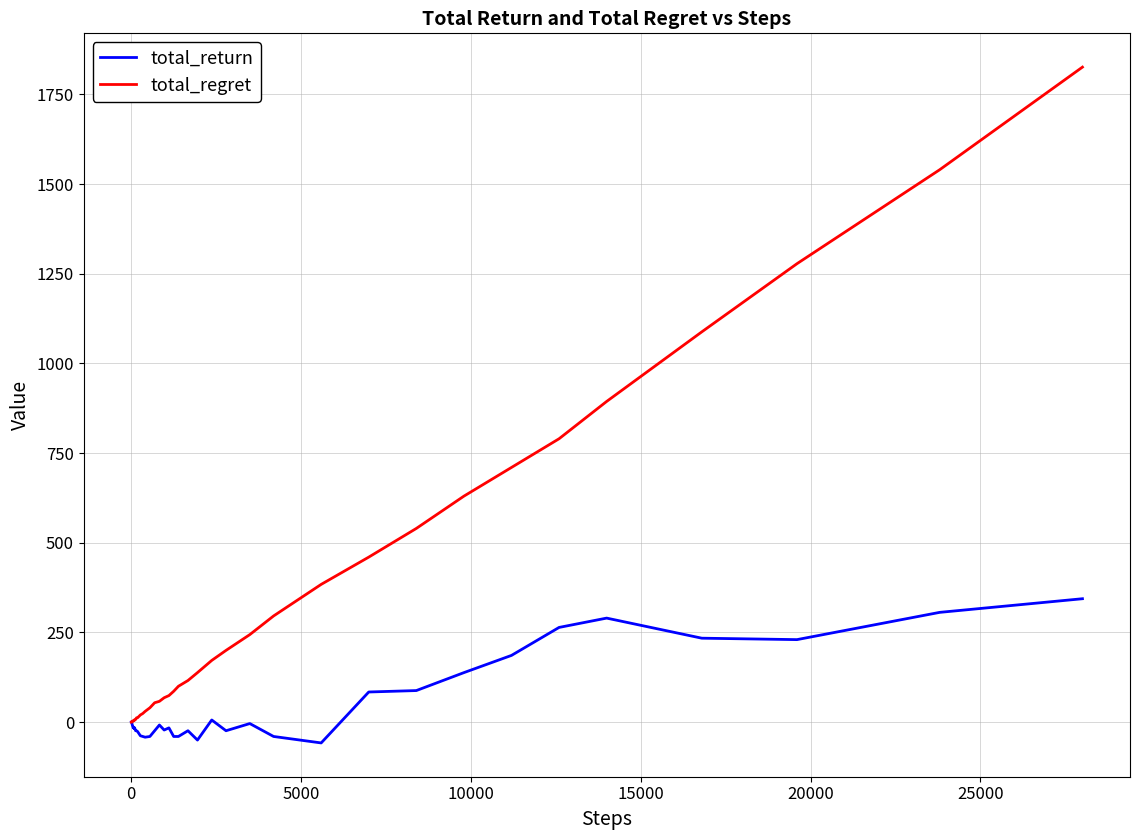

What is the difference between the second highest and second lowest values in the total_return series?

356